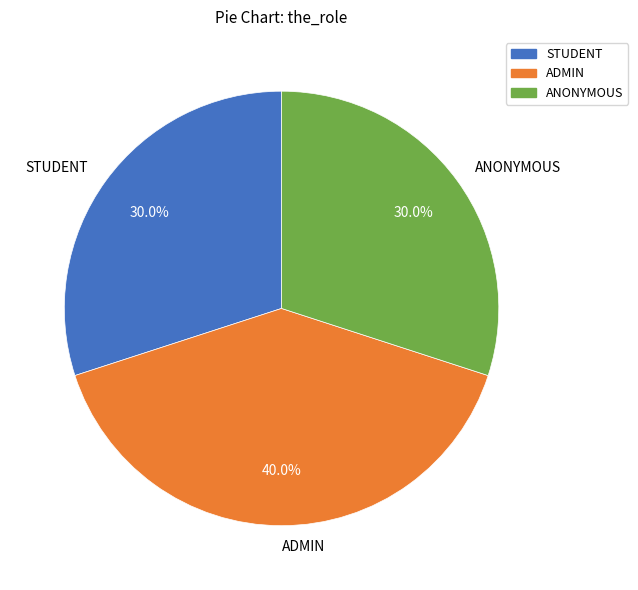

To the nearest percent, what is the combined percentage of ADMIN and STUDENT?

70%